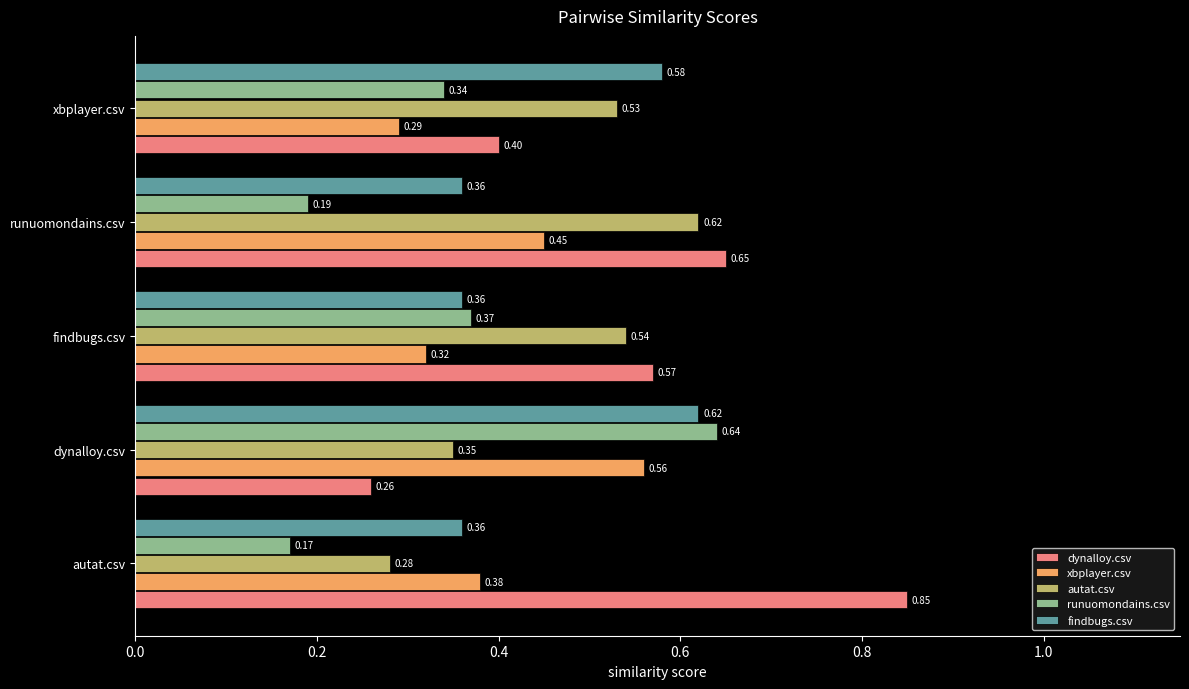

At which label does autat.csv reach its peak?

runuomondains.csv